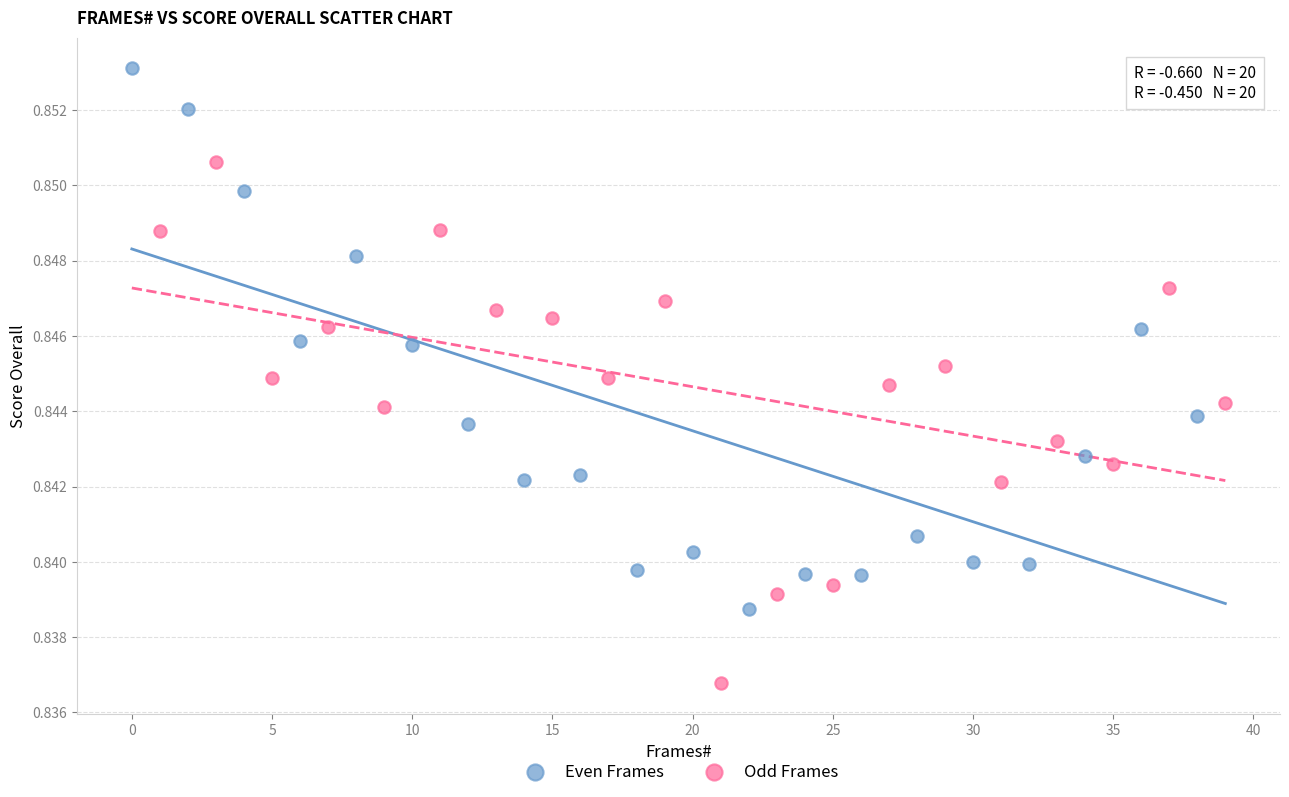

Which series reaches the maximum Y coordinate?

Even Frames